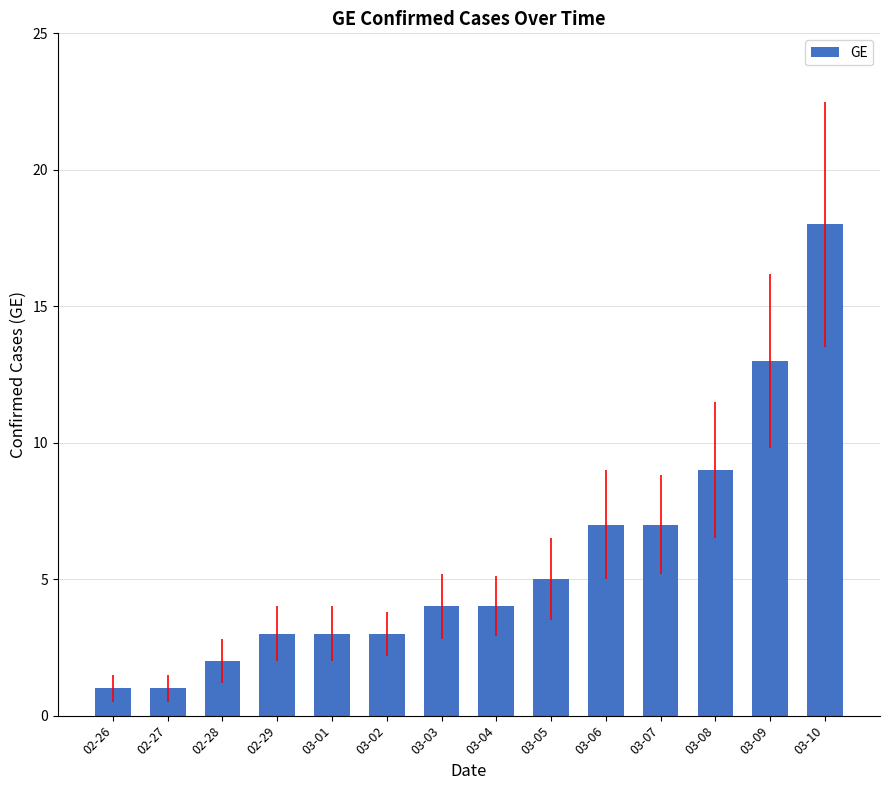

Which category has the highest value across all series?

03-10